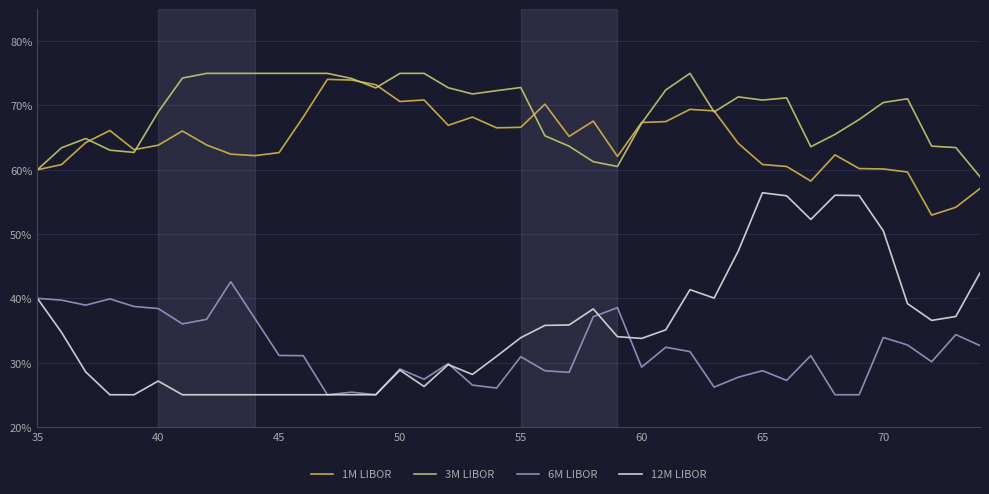

Is this an area chart (filled region under the line)?

No